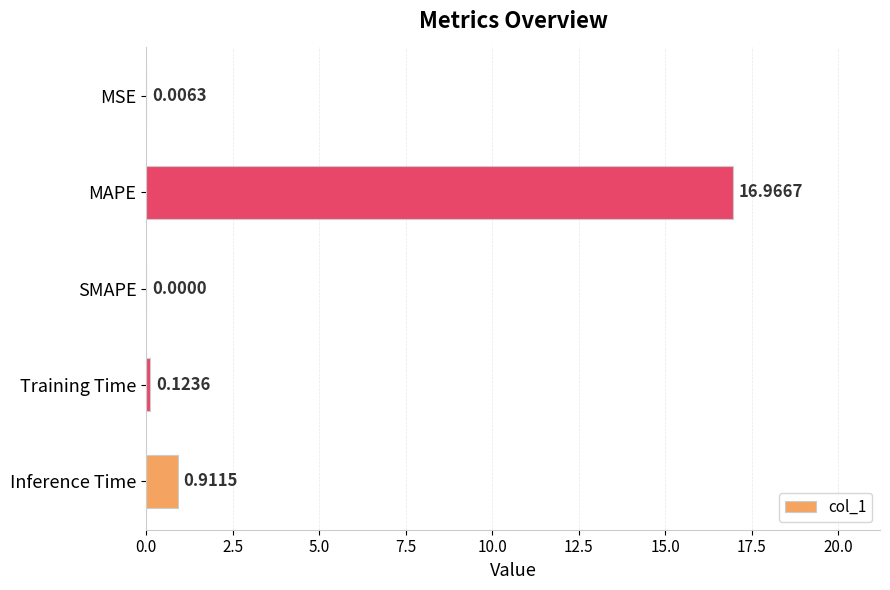

What is the sum of the values at MAPE and Training Time?

17.1